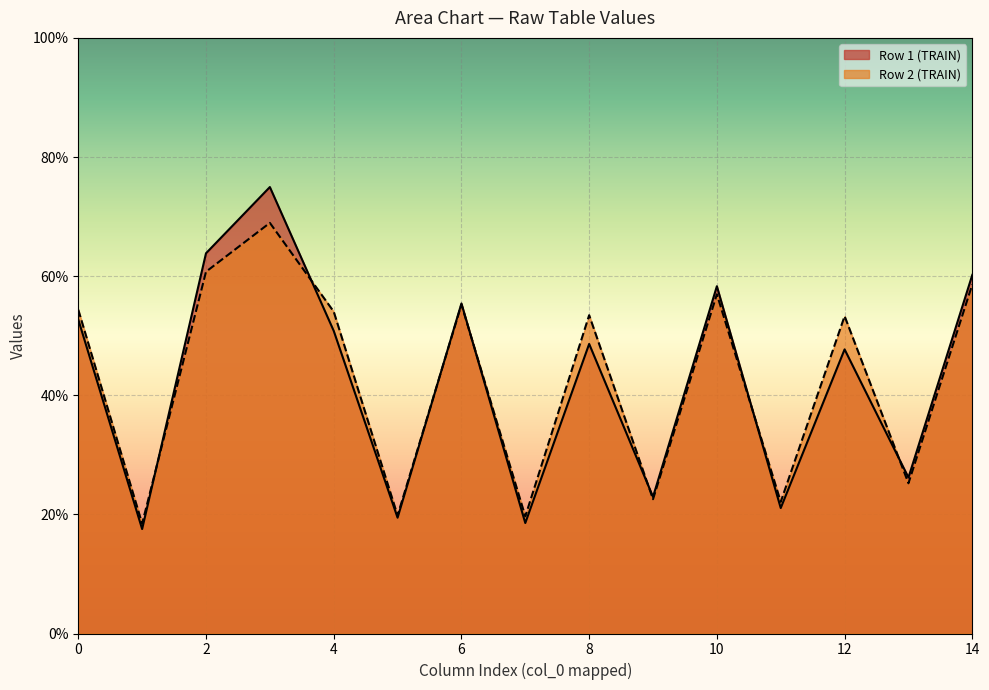

What is the average value of the col_5 series?

19.6